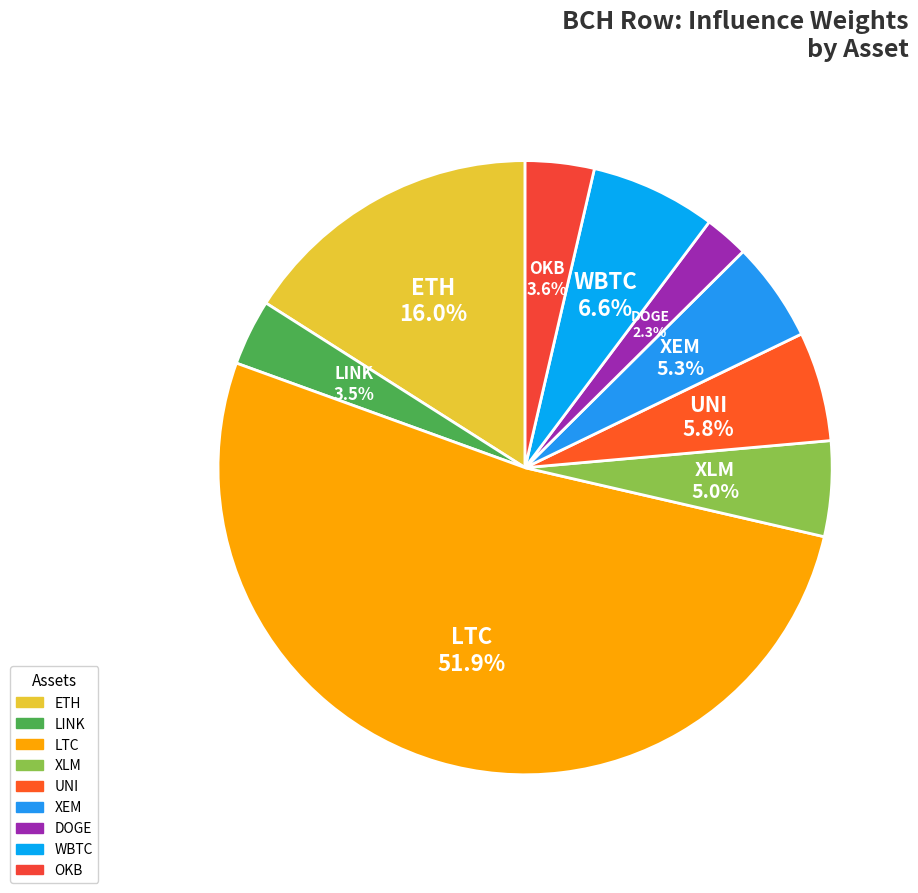

Between XEM and WBTC, which is larger?

WBTC